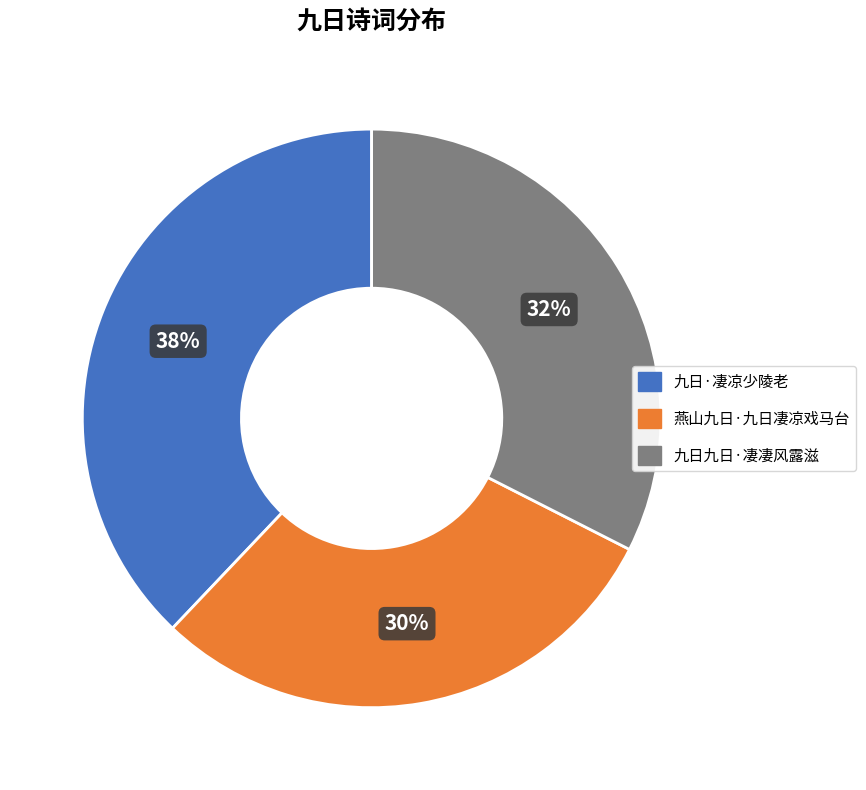

Is there any slice that represents more than half of the pie?

No